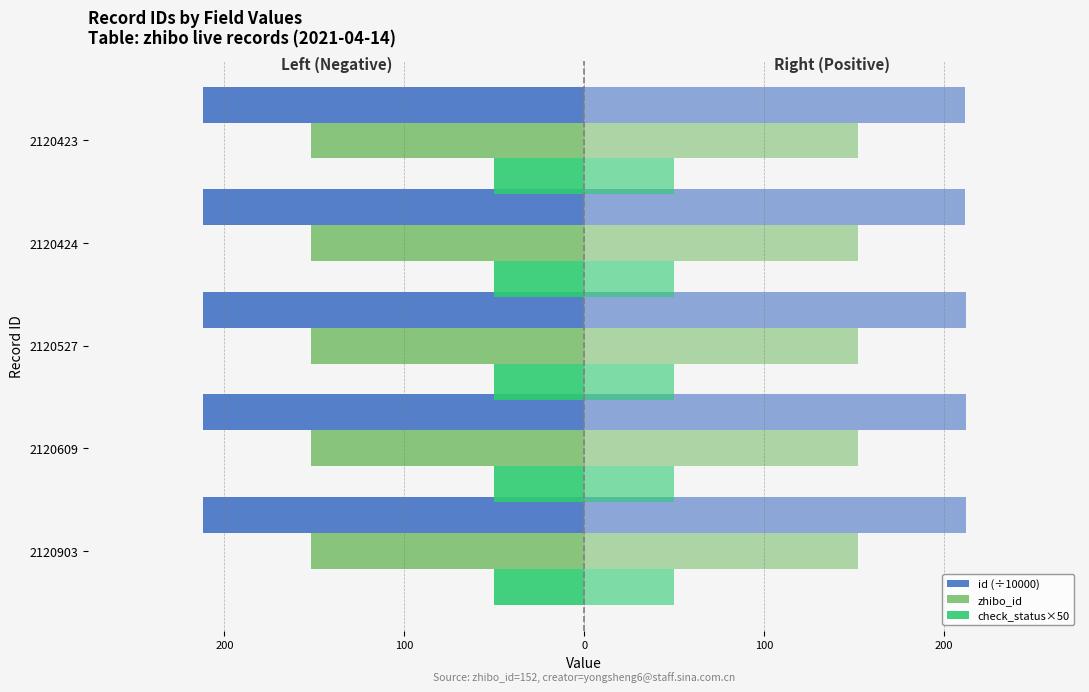

What are all the series names shown in the legend?

id (÷10000), zhibo_id, check_status×50